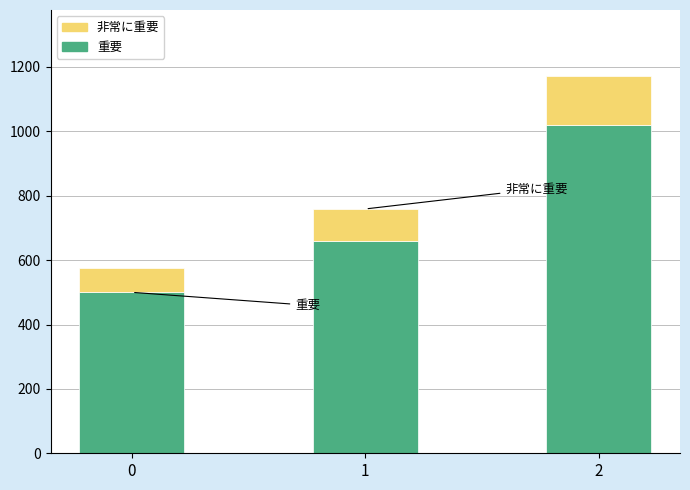

Where is the data nearest to the value 760?

1